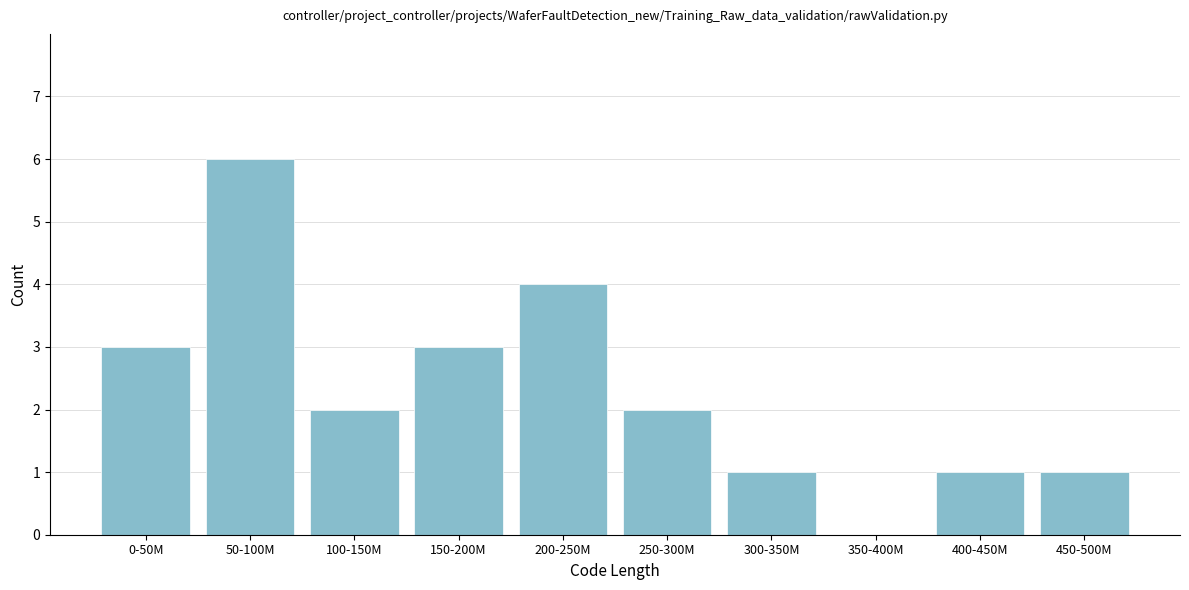

Reading left to right, transcribe all the data shown in this chart.

0-50M=3	50-100M=6	100-150M=2	150-200M=3	200-250M=4	250-300M=2	300-350M=1	350-400M=0	400-450M=1	450-500M=1